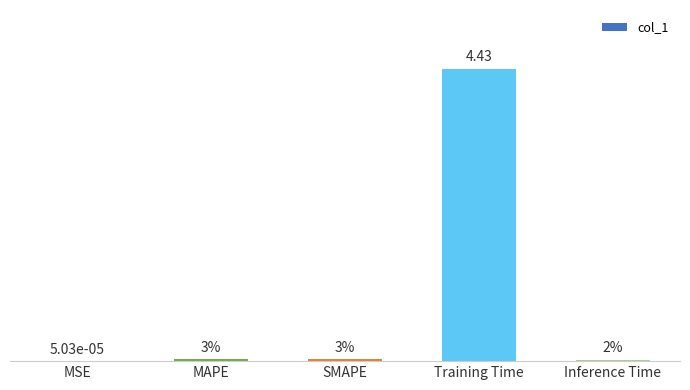

What is the greatest value displayed?

4.4